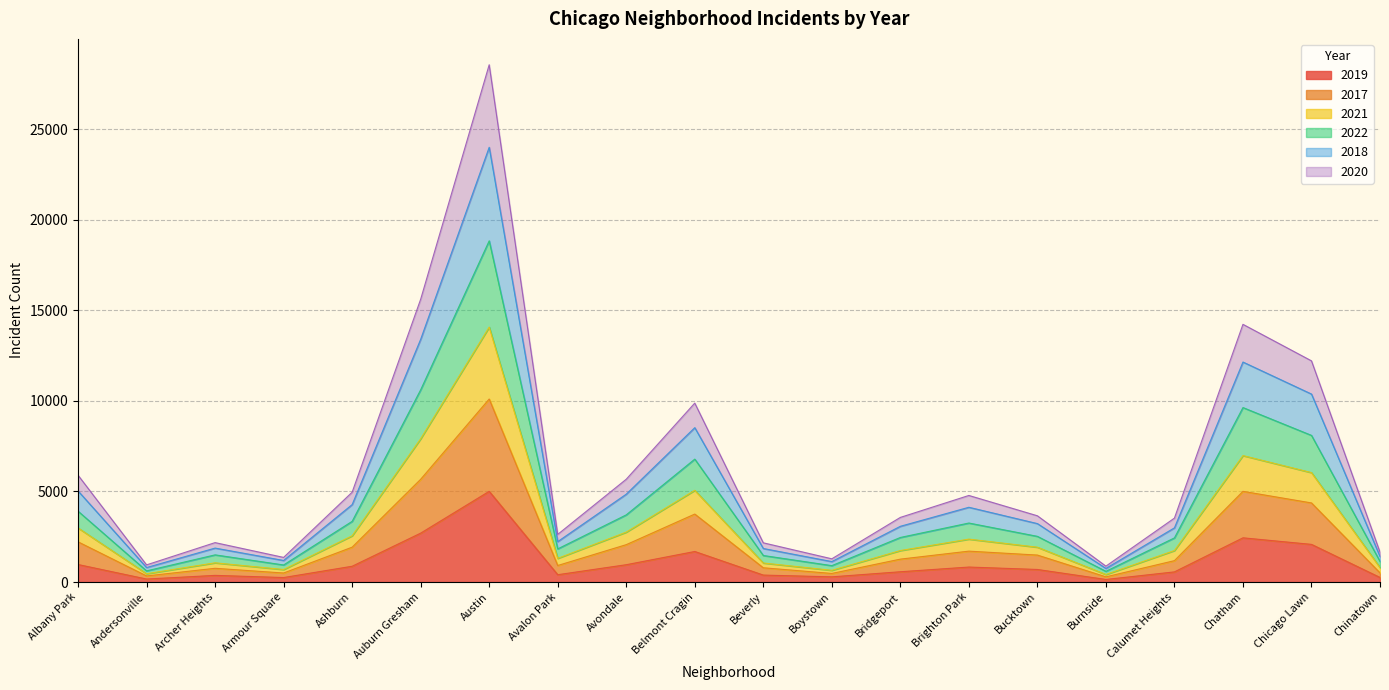

Is it true that 2017 equals 220 at Andersonville?

False